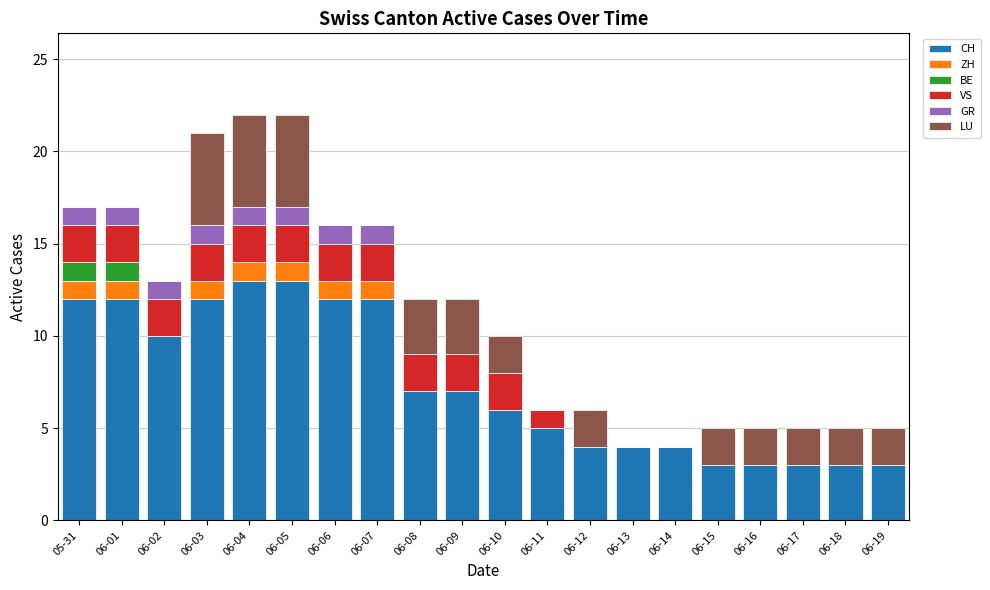

True or false: CH has a value of 6 at 06-10.

True